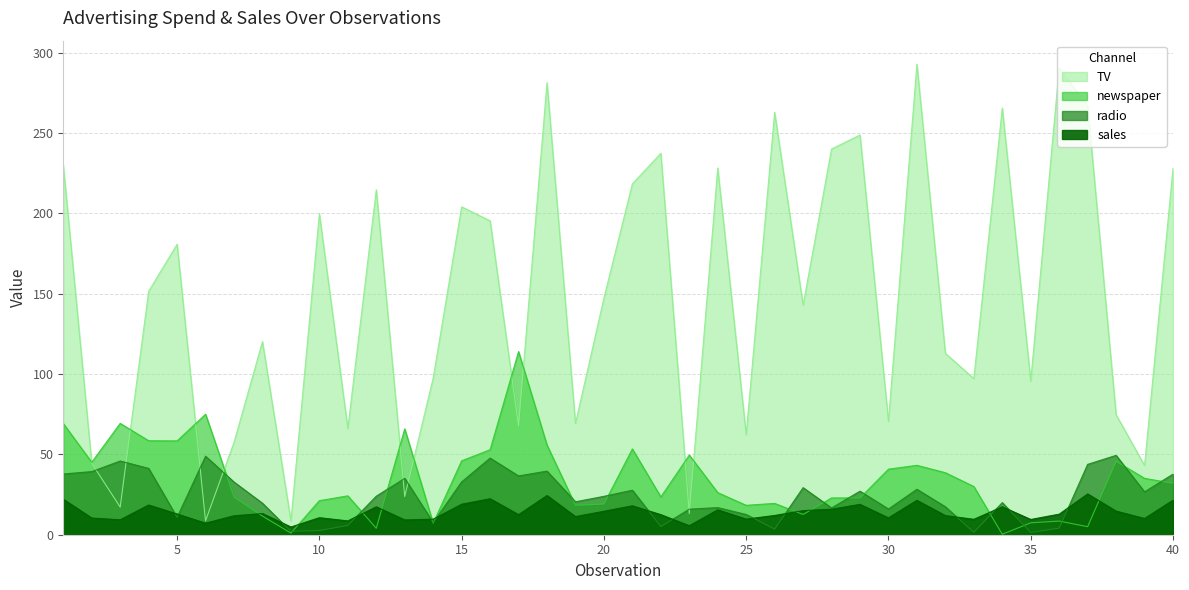

What is the total value across all series at 11?

104.7